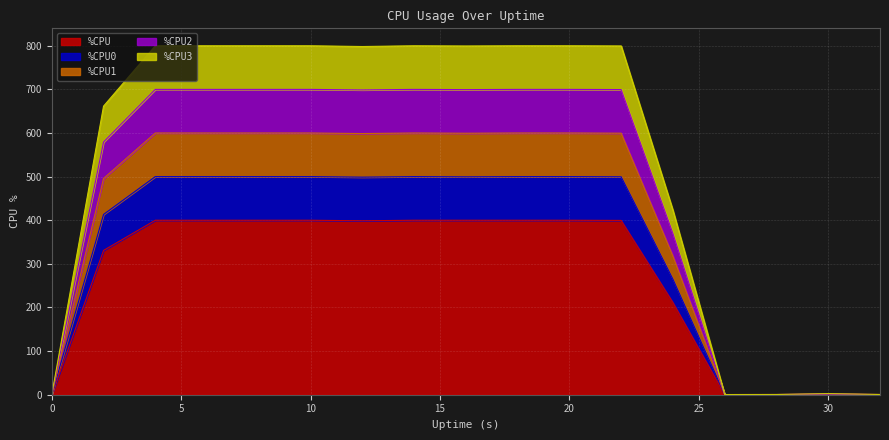

True or false: %CPU1 has more than 1 points higher than both neighbors.

True